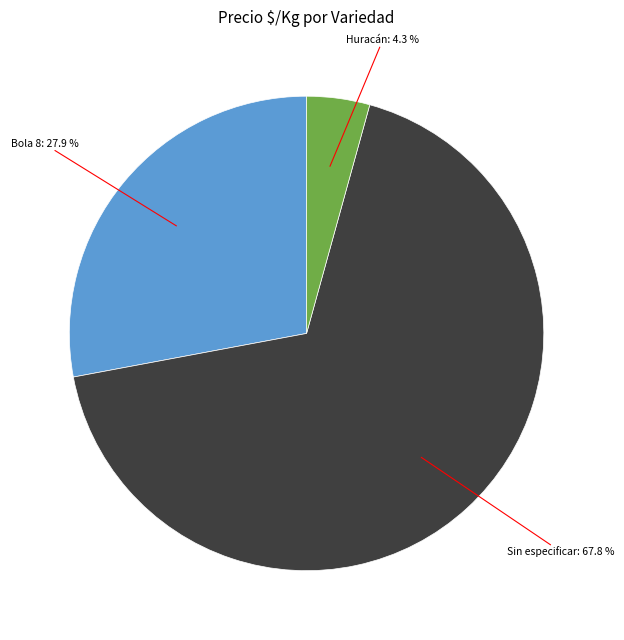

Is there any slice that represents more than half of the pie?

Yes